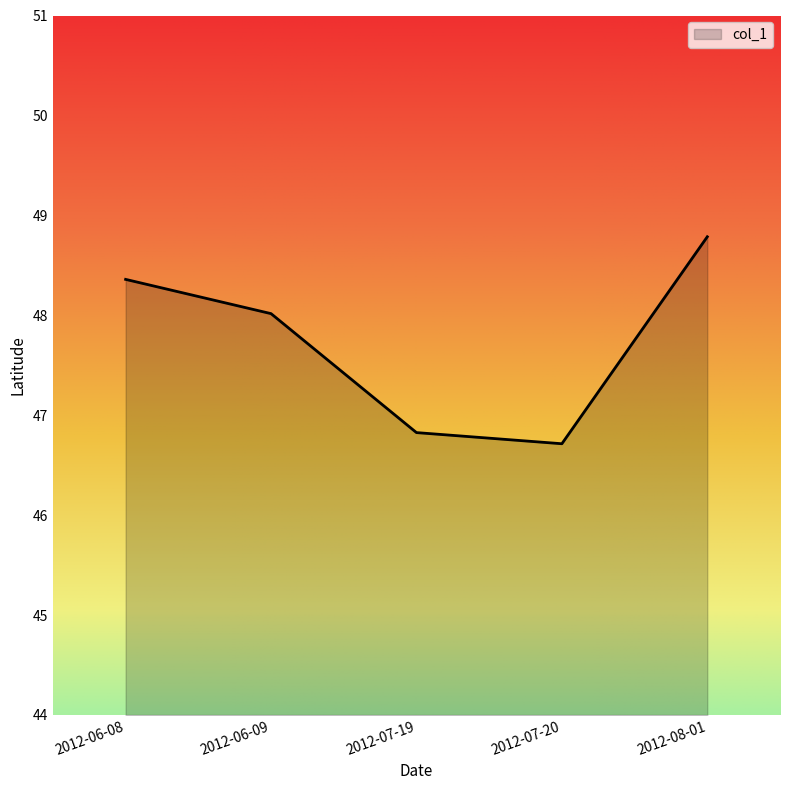

Approximately how many times larger is the value at 2012-06-08 compared to 2012-08-01?

1.0